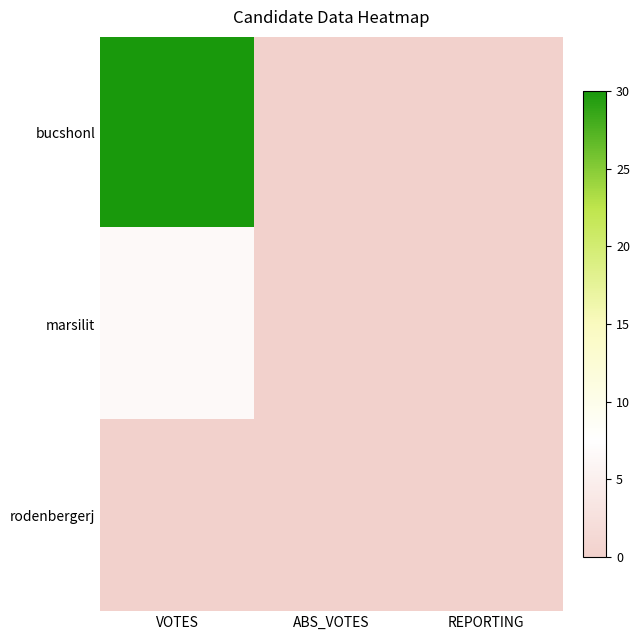

Count the number of categories in the chart.

3